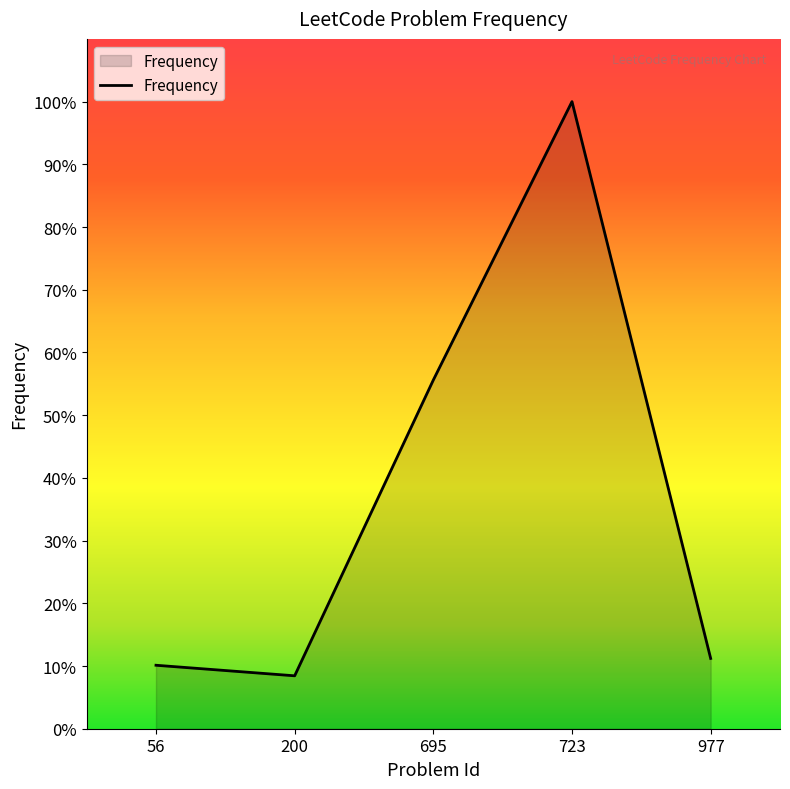

At which category does the data reach its first local valley?

200